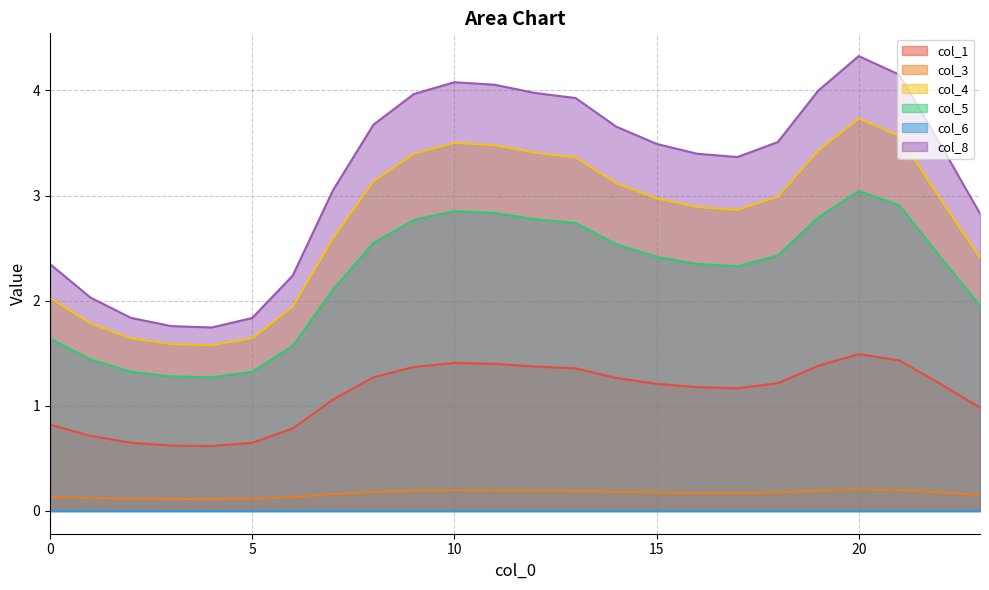

At which category is the sum across all series the highest?

20